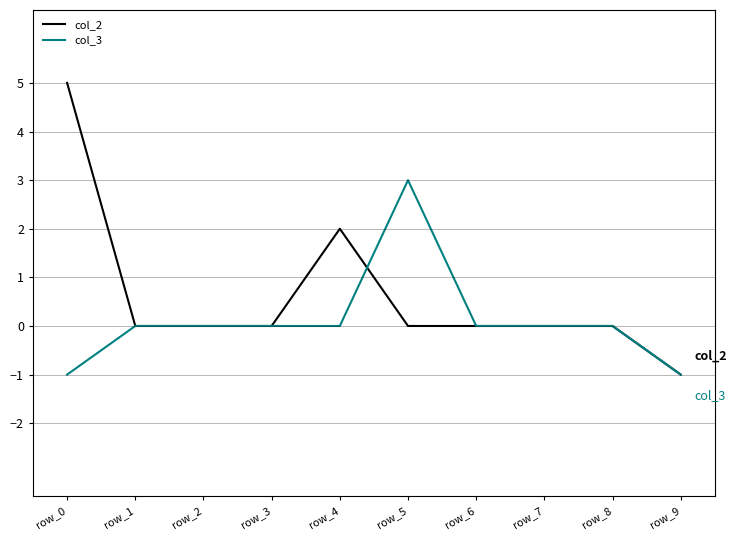

At which category is the sum across all series the highest?

row_0